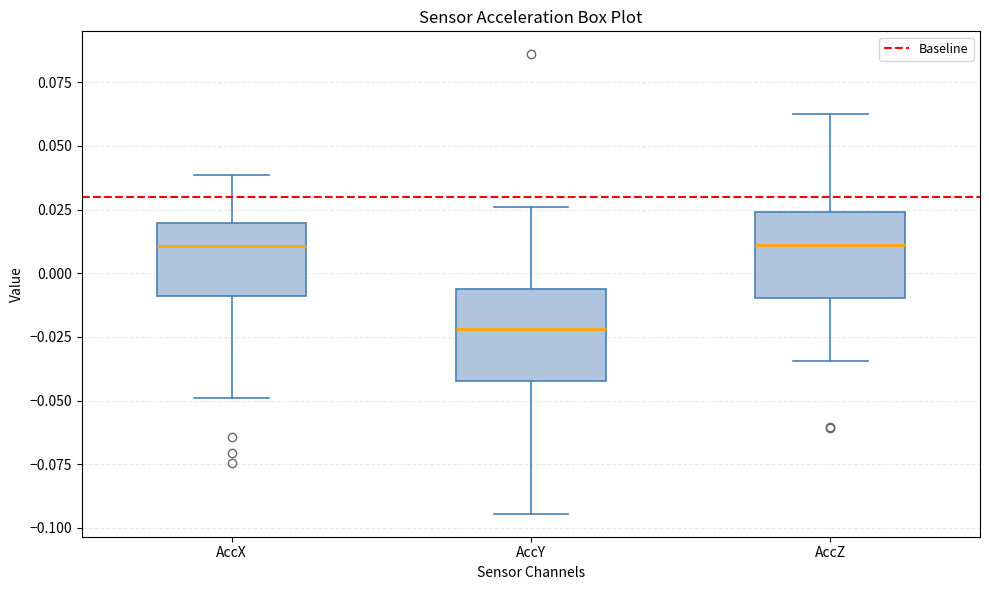

Which box's median line is the lowest?

AccY